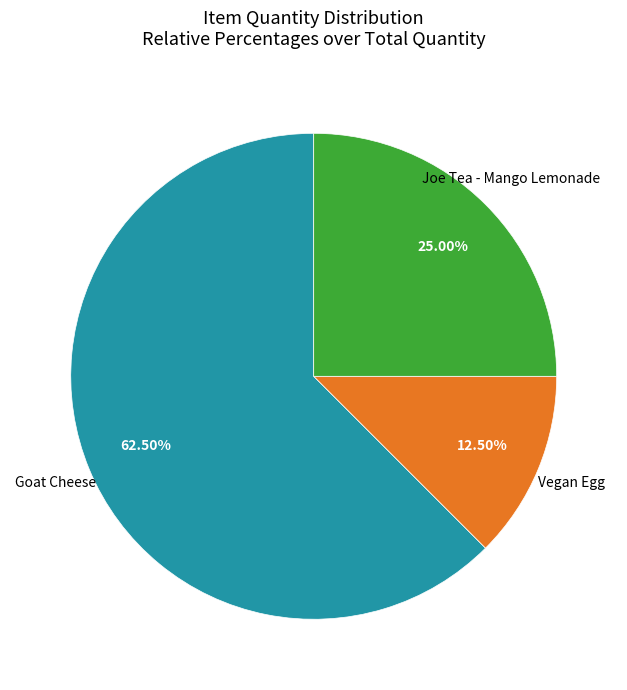

Is there a majority slice in this chart?

Yes